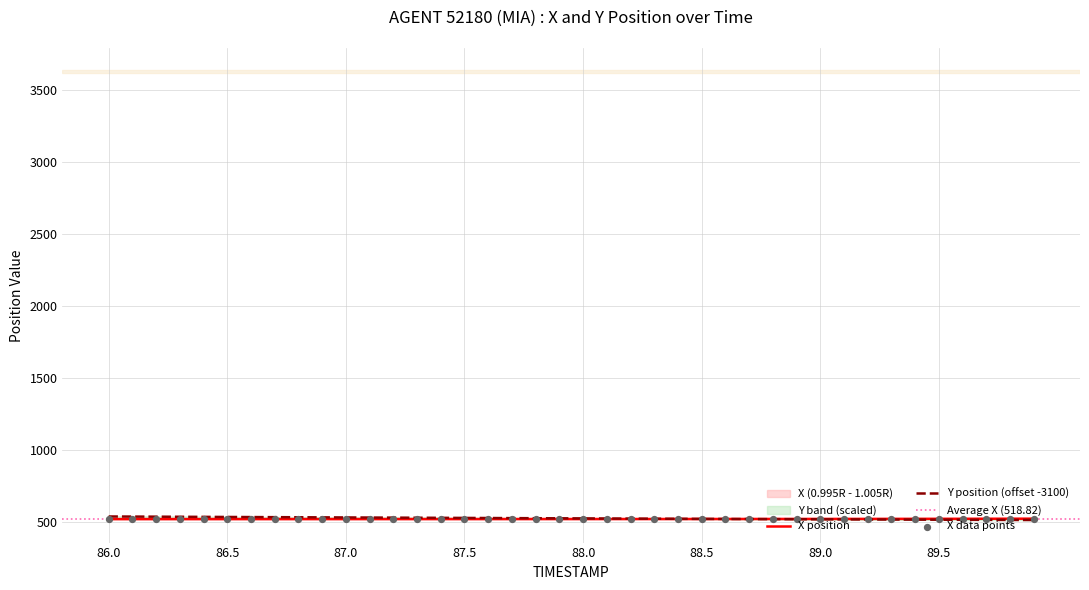

Which series contains the highest Y value?

Y